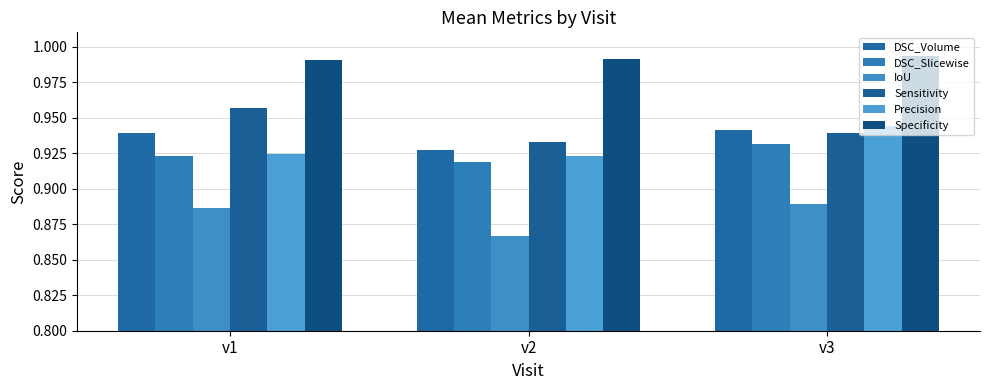

Count the number of categories in the chart.

3